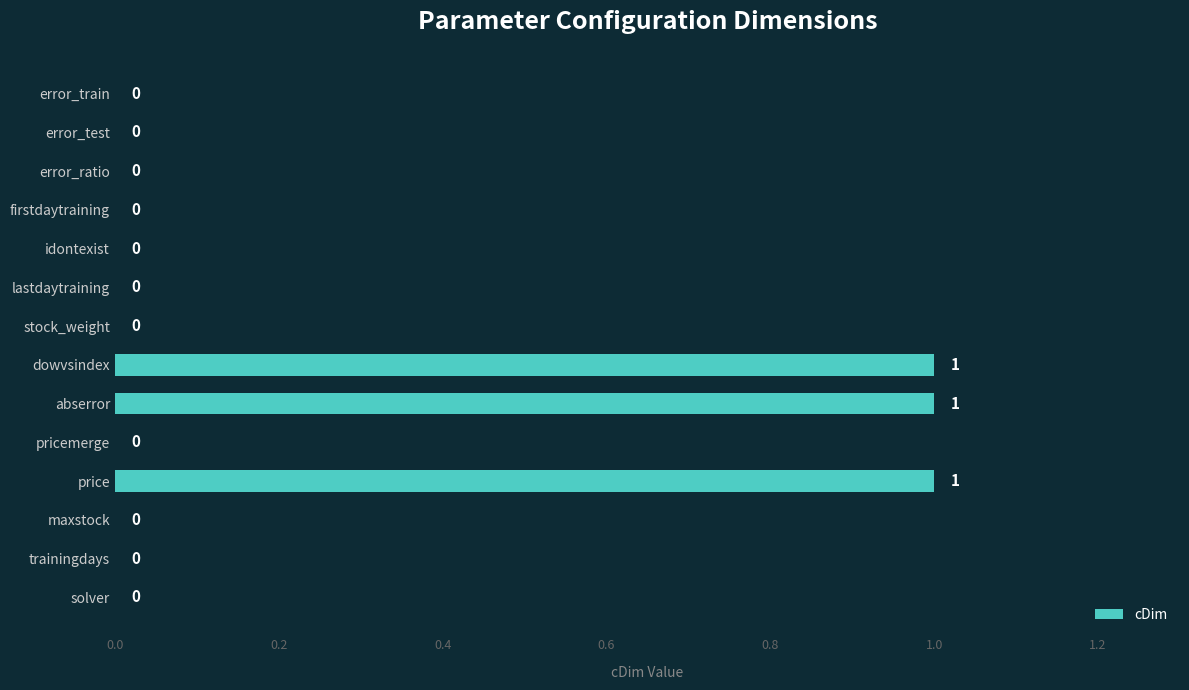

Reading top to bottom, list all the values displayed in this chart.

error_train=0	error_test=0	error_ratio=0	firstdaytraining=0	idontexist=0	lastdaytraining=0	stock_weight=0	dowvsindex=1	abserror=1	pricemerge=0	price=1	maxstock=0	trainingdays=0	solver=0